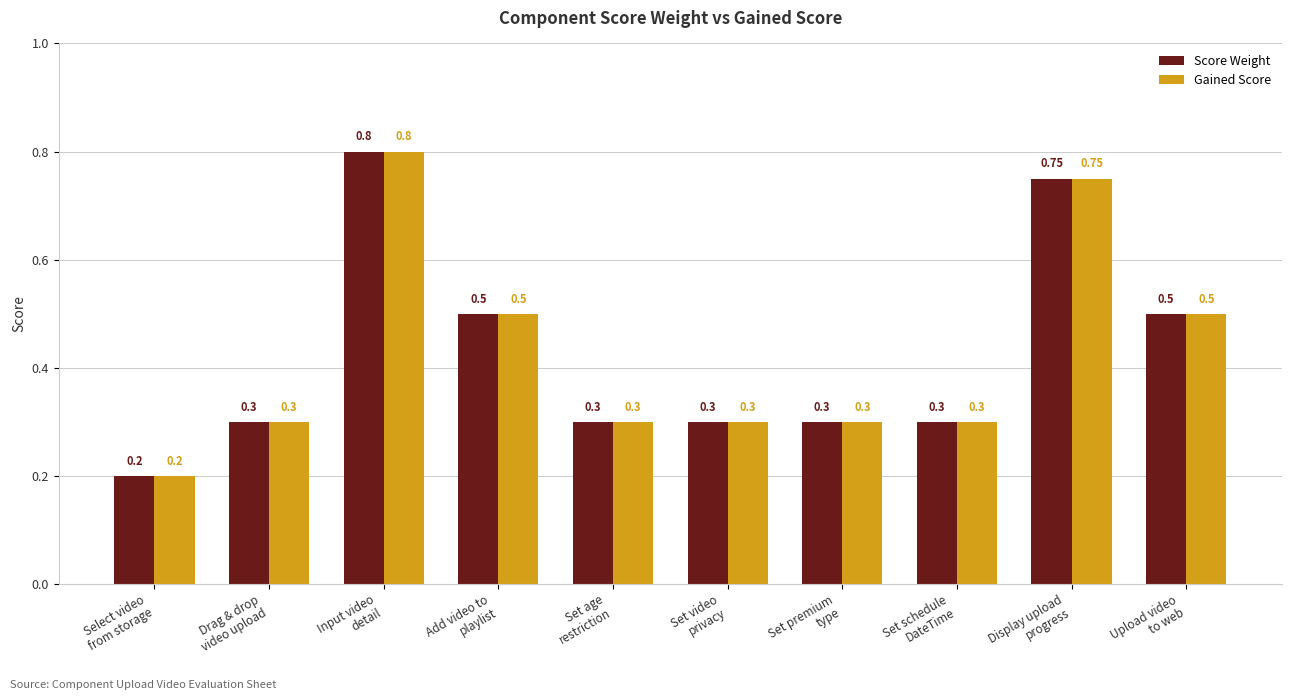

The Score Weight series shows 0.4 at Select video
from storage. True or false?

False